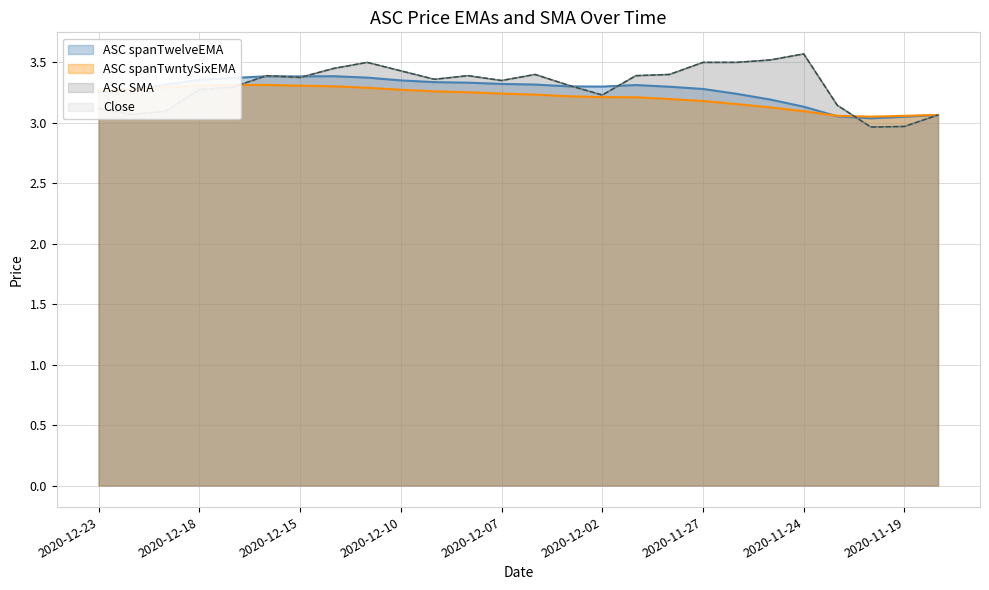

Reading left to right, list all the values displayed in this chart.

ASC spanTwelveEMA: 3.3	3.3	3.3	3.4	3.4	3.4	3.4	3.4	3.4	3.4	3.3	3.3	3.3	3.3	3.3	3.3	3.3	3.3	3.3	3.2	3.2	3.1	3.1	3.0	3.1	3.1
ASC spanTwntySixEMA: 3.3	3.3	3.3	3.3	3.3	3.3	3.3	3.3	3.3	3.3	3.3	3.3	3.2	3.2	3.2	3.2	3.2	3.2	3.2	3.2	3.1	3.1	3.1	3.1	3.1	3.1
ASC SMA: 3.1	3.1	3.1	3.3	3.3	3.4	3.4	3.5	3.5	3.4	3.4	3.4	3.4	3.4	3.3	3.2	3.4	3.4	3.5	3.5	3.5	3.6	3.1	3.0	3.0	3.1
Close: 3.1	3.1	3.1	3.3	3.3	3.4	3.4	3.5	3.5	3.4	3.4	3.4	3.4	3.4	3.3	3.2	3.4	3.4	3.5	3.5	3.5	3.6	3.1	3.0	3.0	3.1